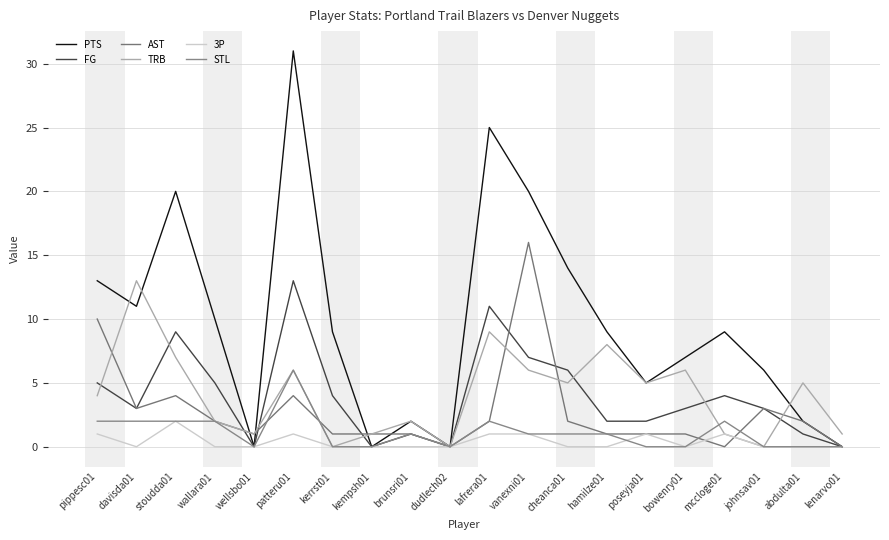

The PTS series shows 47 at patteru01. True or false?

False